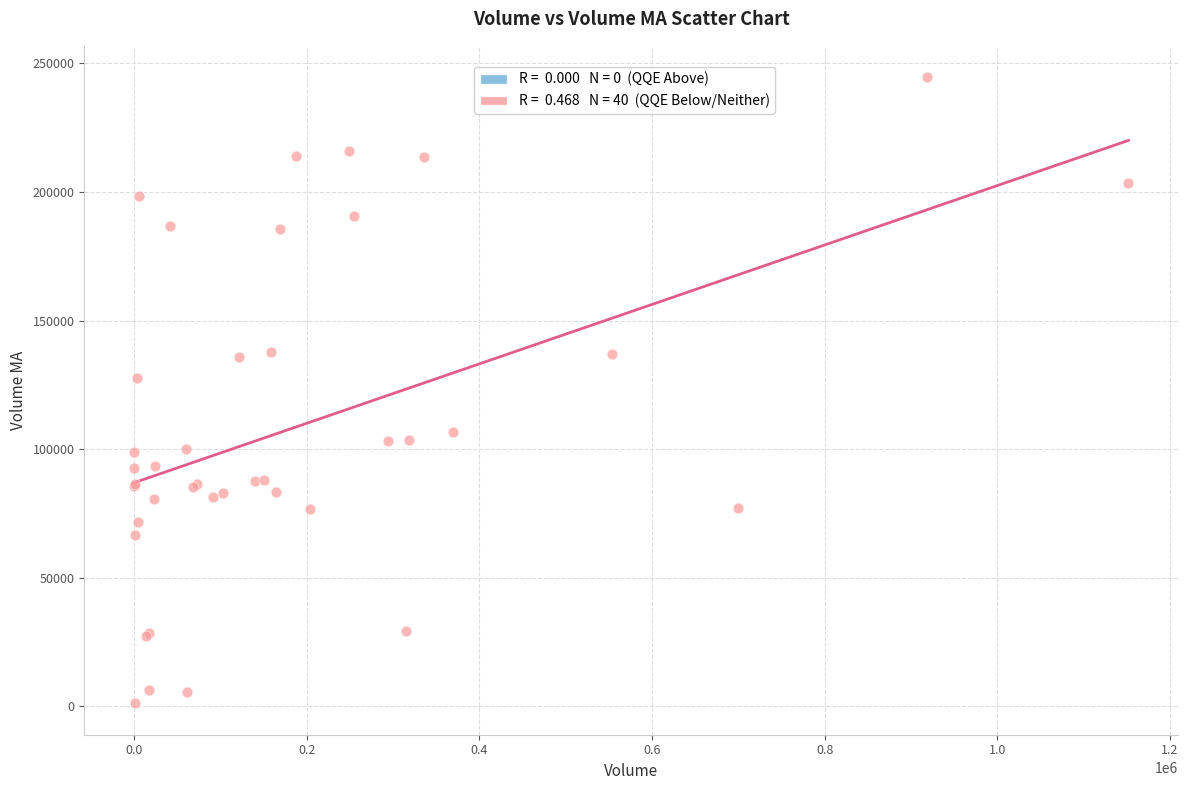

What Y value in the scatter plot is closest to 122876?

127730.3